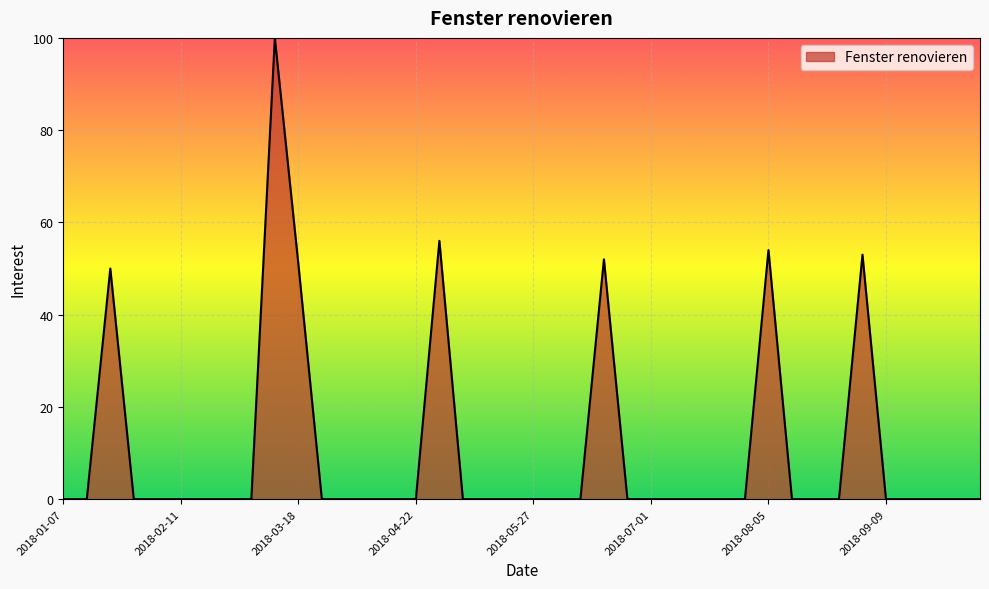

What is the maximum value shown in the chart?

100